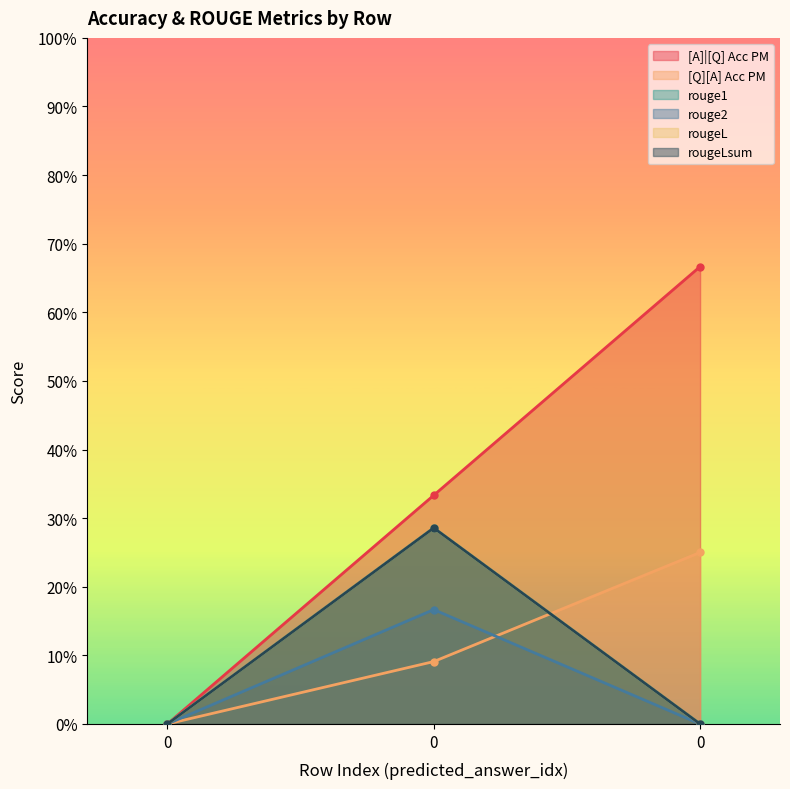

How many [A]|[Q] Acc PM values are between 0 and 1?

3